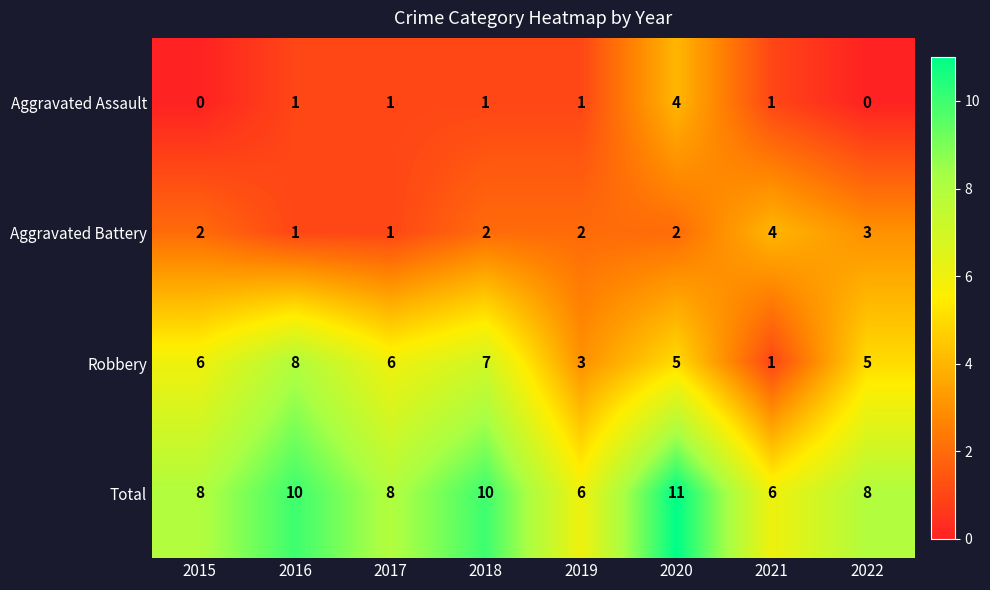

What is the difference between the maximum and minimum values in the Total series?

5